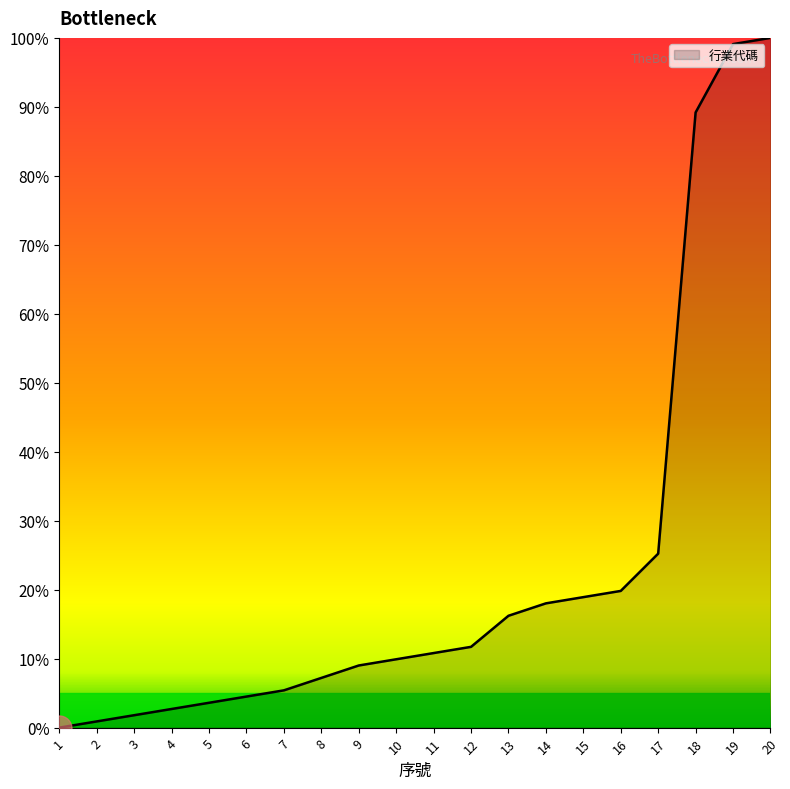

Is it true that the value at 8 is 7.2?

True